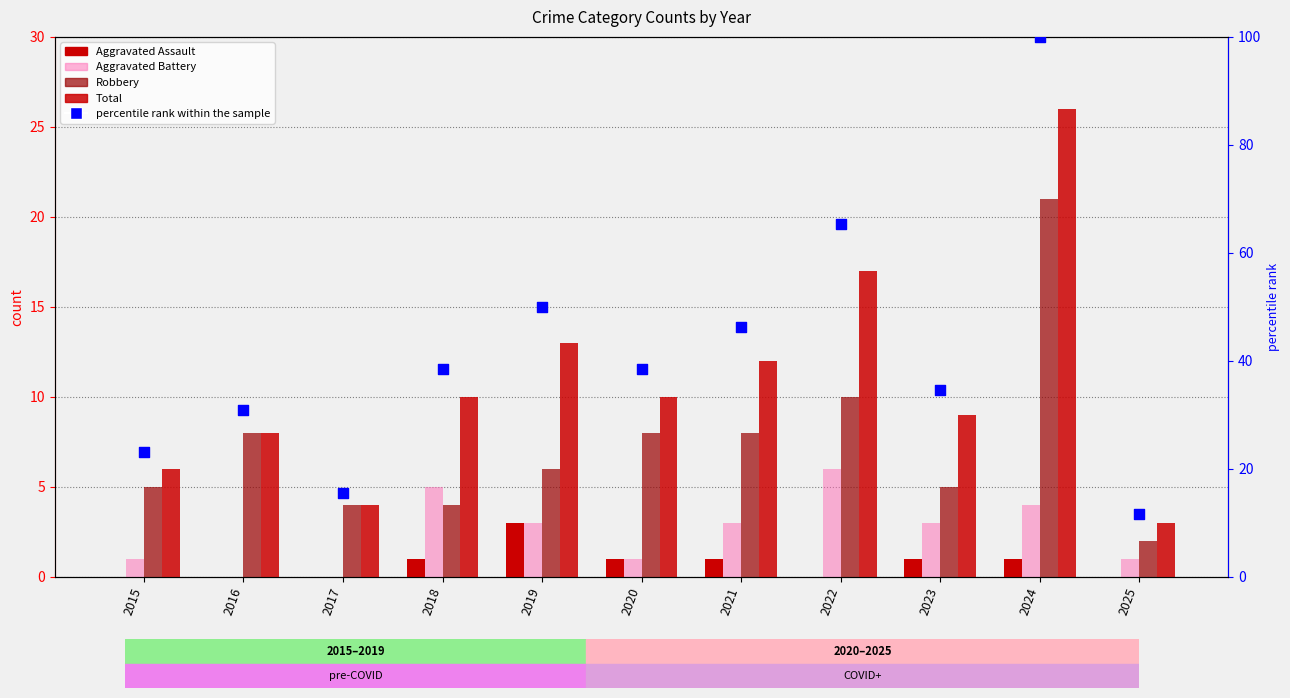

What is the total value across all series at 2019?

75.0